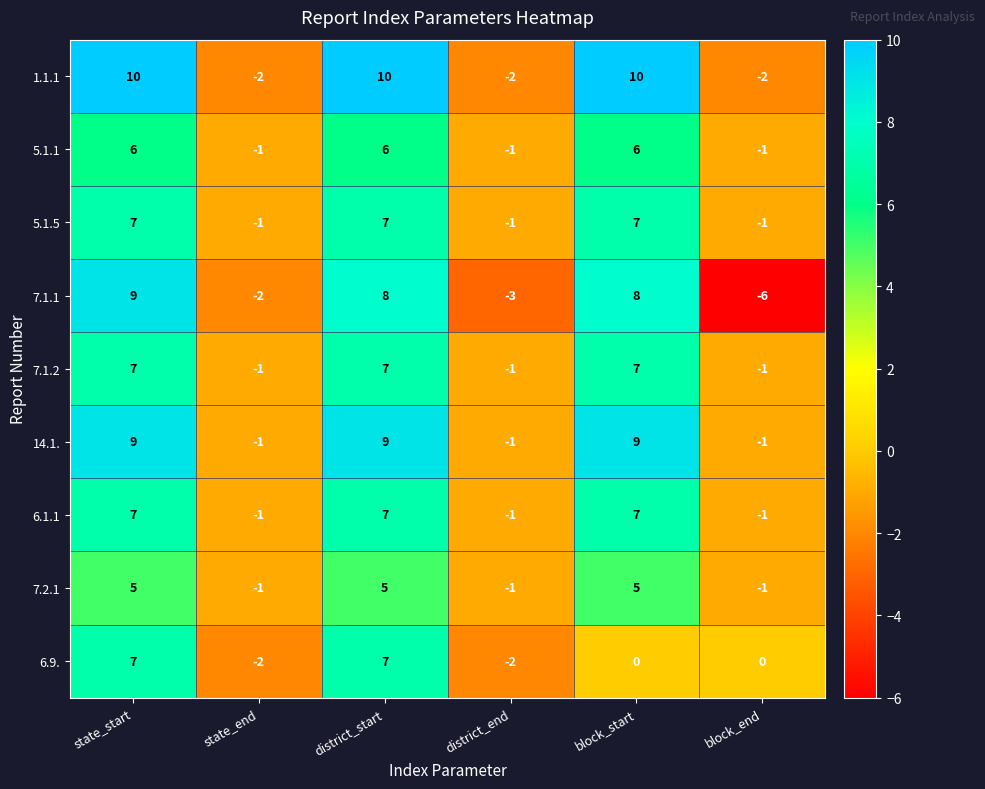

The 5.1.5 series shows 5 at state_start. True or false?

False